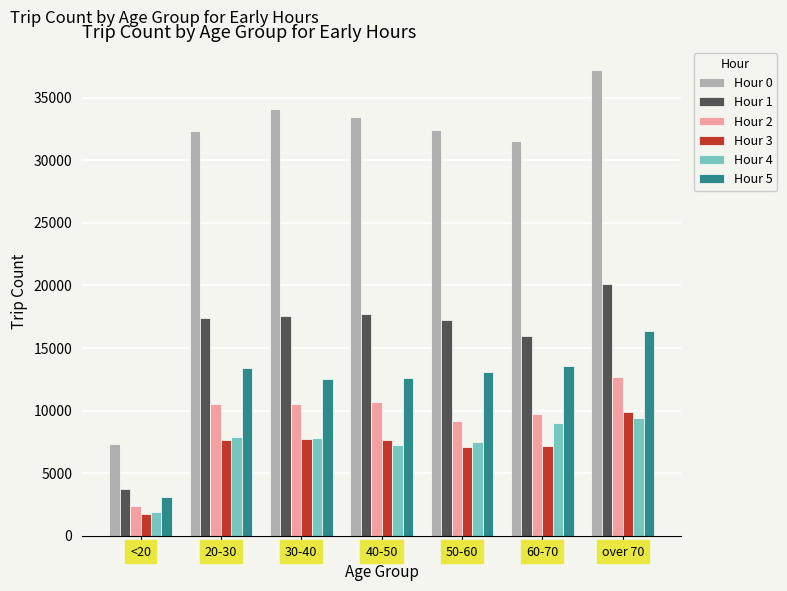

Does the chart contain any negative values?

No